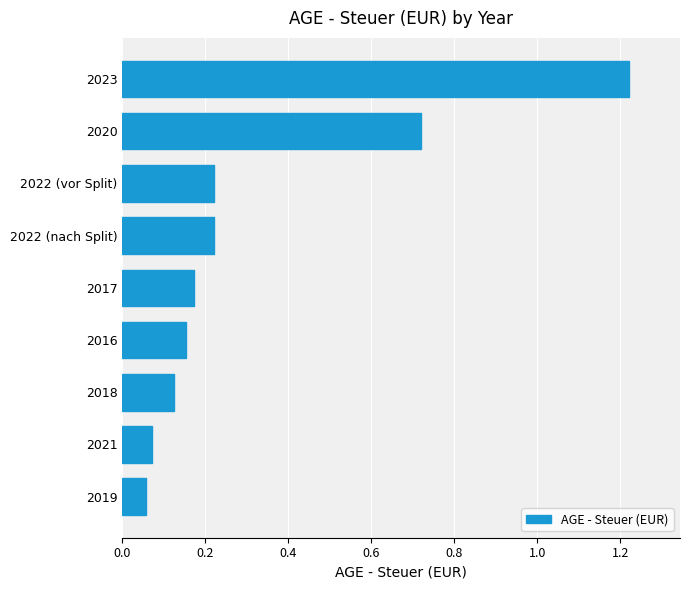

Which label corresponds to the largest value in the chart?

2023